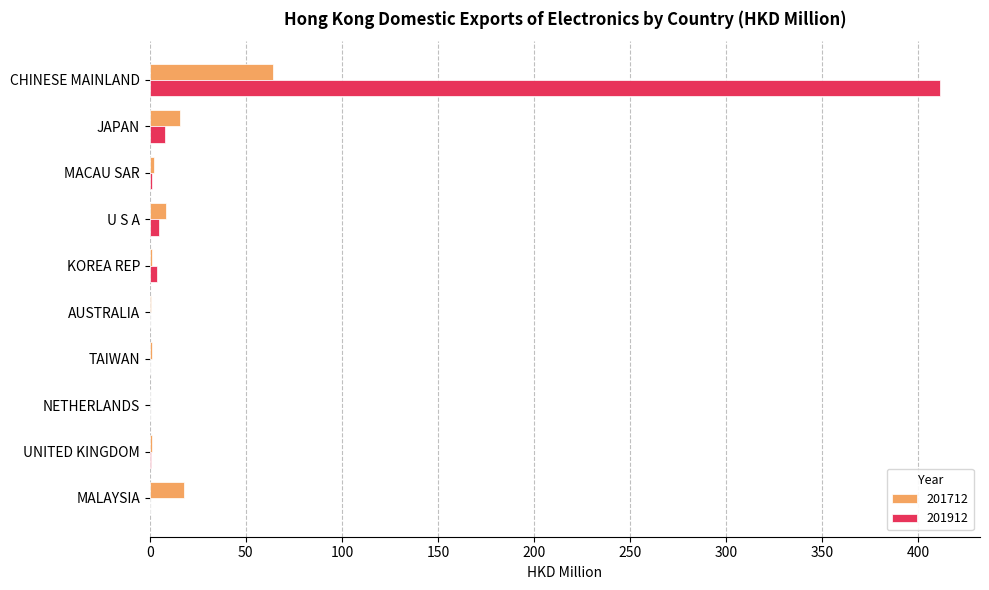

Is the value of 201912 at JAPAN greater than the value of 201712 at MALAYSIA?

No